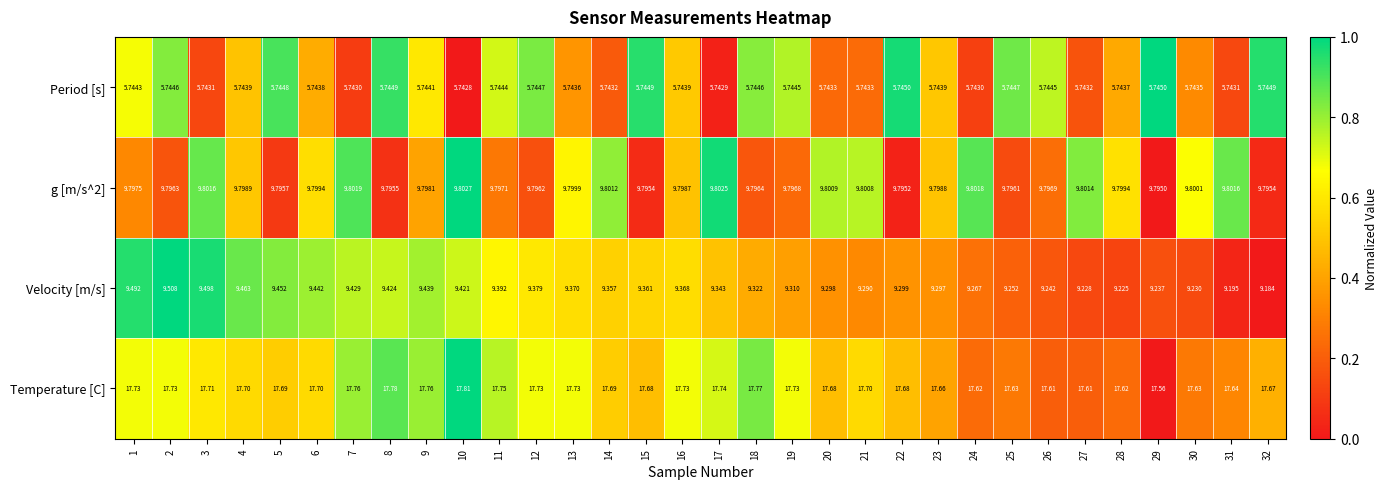

How many data points does each series have?

32